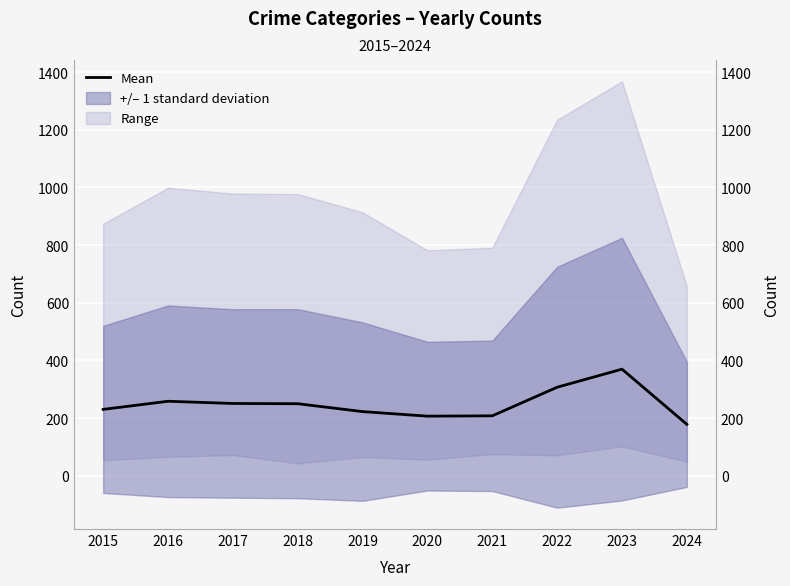

List the labels in order of value, largest first.

2023, 2022, 2016, 2017, 2018, 2015, 2019, 2021, 2020, 2024